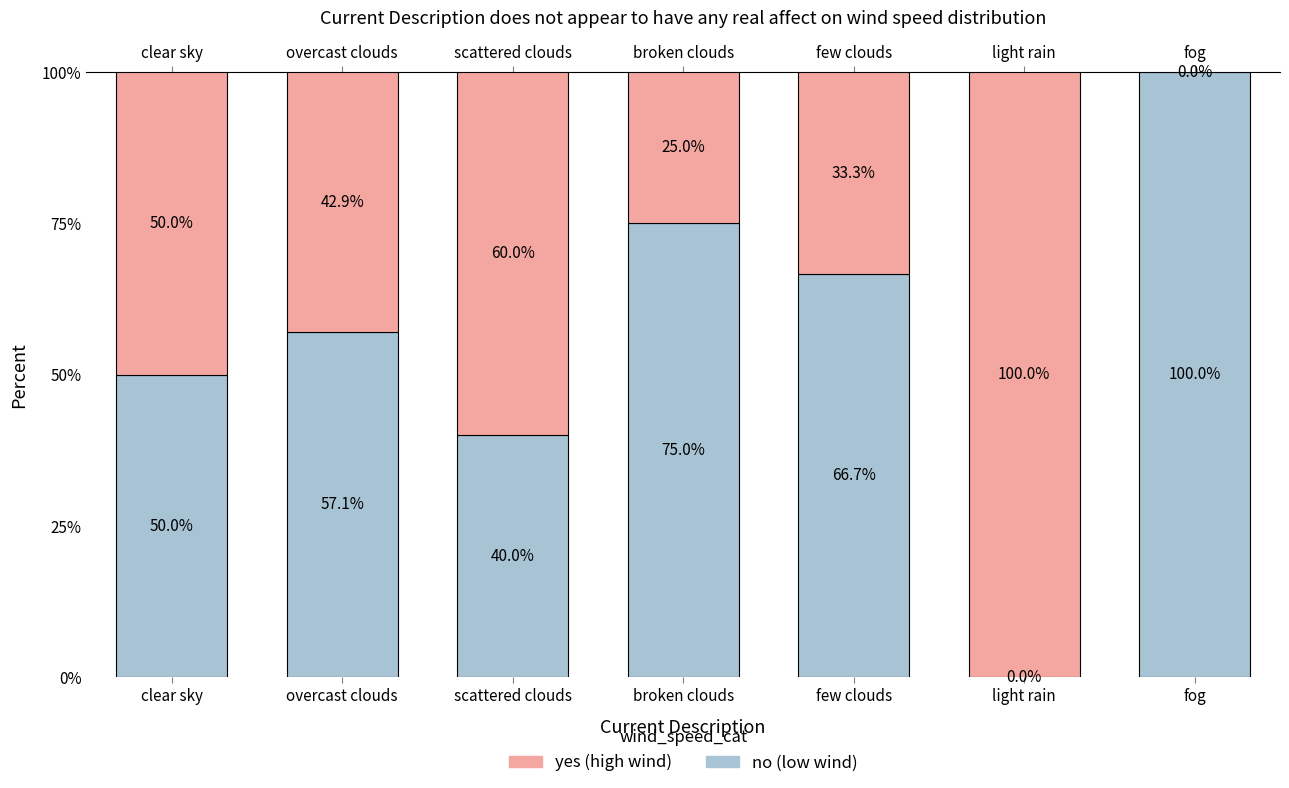

Are the bars grouped side by side (vs. stacked)?

No